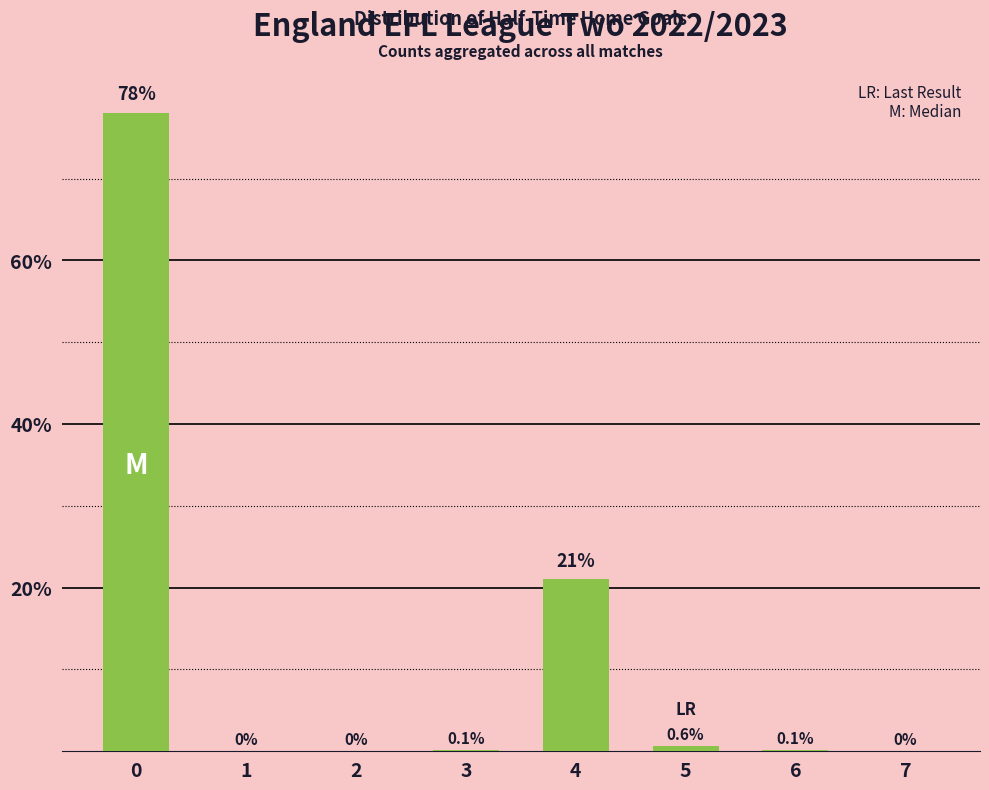

Between 2 and 5, which is larger?

5